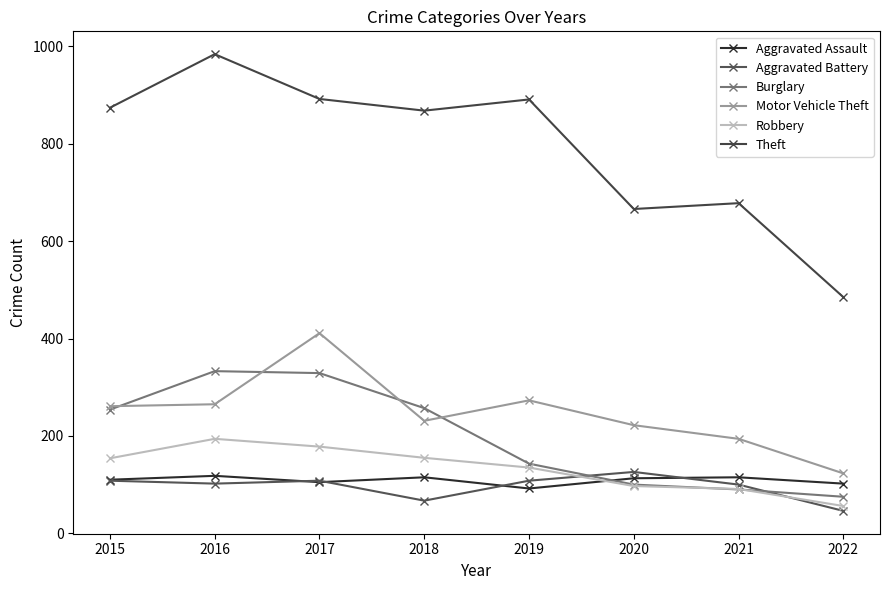

How many data points in Aggravated Battery are less than 108?

4